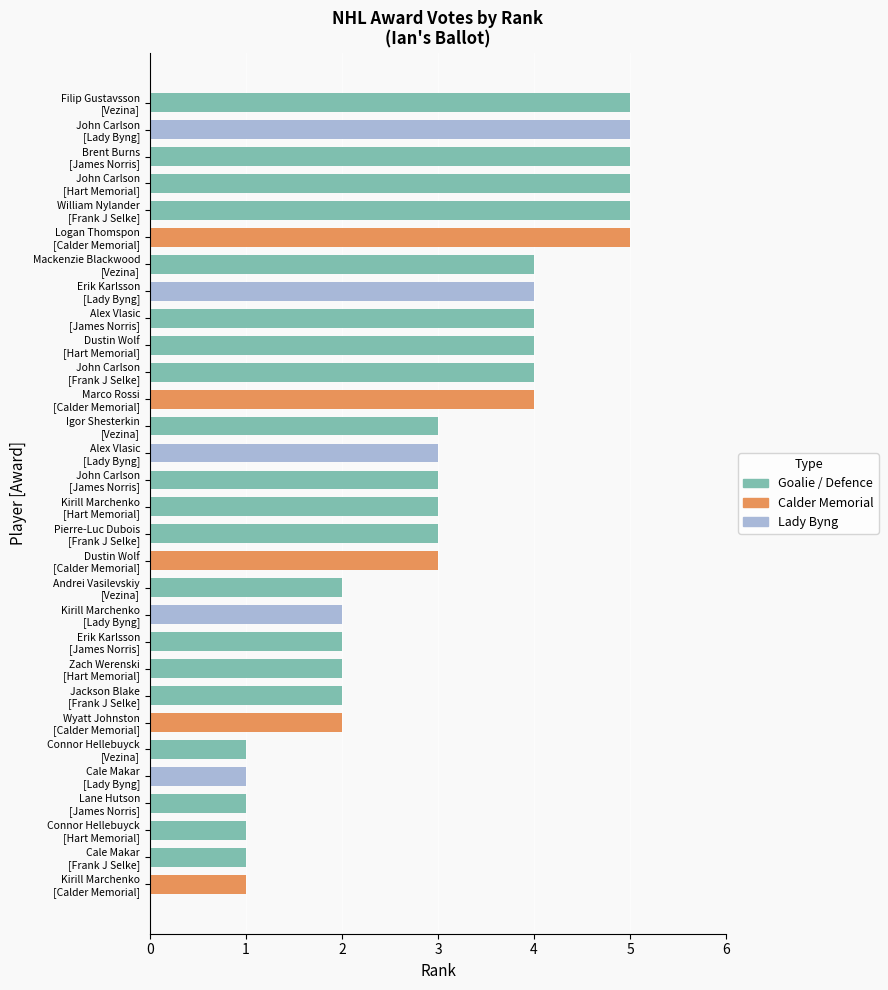

What is the difference between the maximum and minimum values?

4